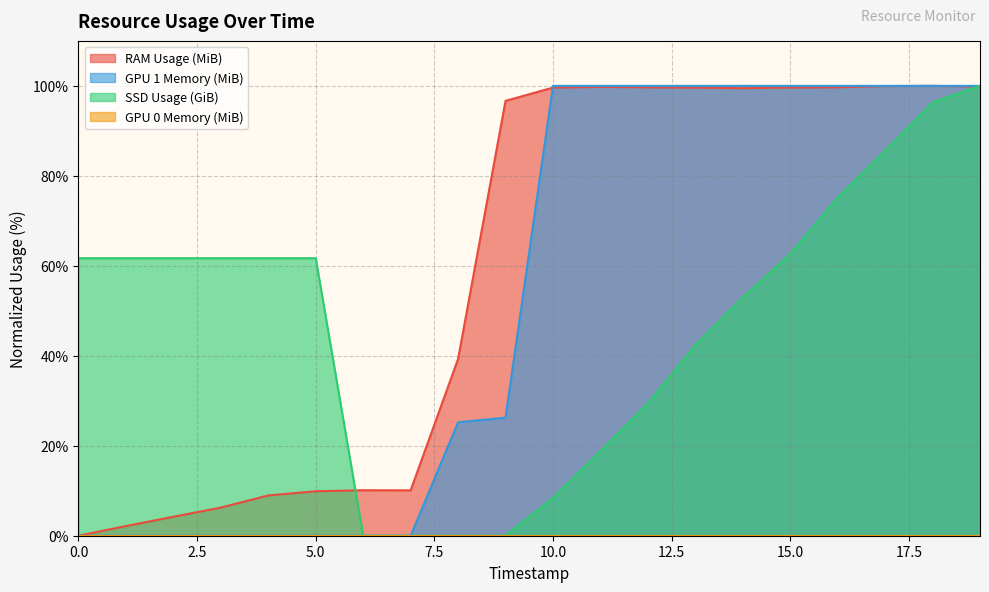

Where is GPU 1 Memory (MiB) nearest to the value 50?

9